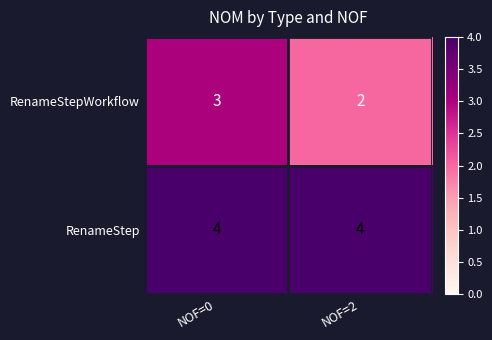

Rank the series by their average value, from highest to lowest.

RenameStep, RenameStepWorkflow